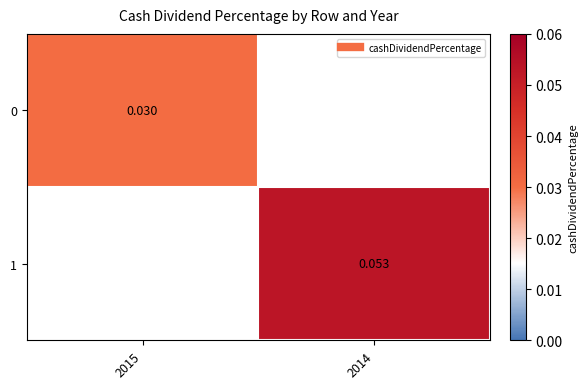

The 0 series shows 0.0 at 2014. True or false?

False